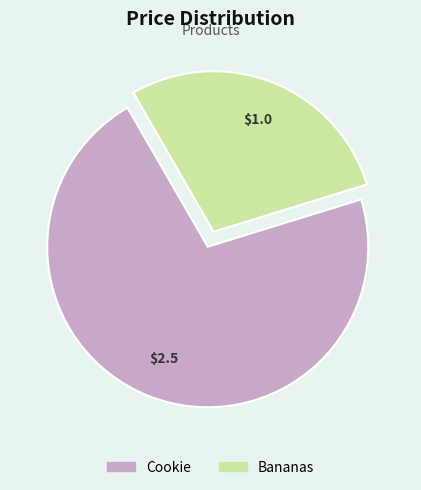

Is it true that Bananas is 37% of the pie?

False